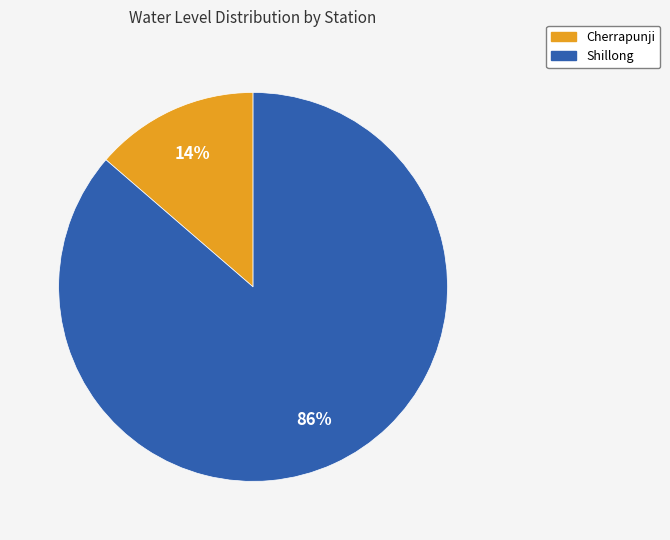

Which category has the biggest portion of the pie?

Shillong